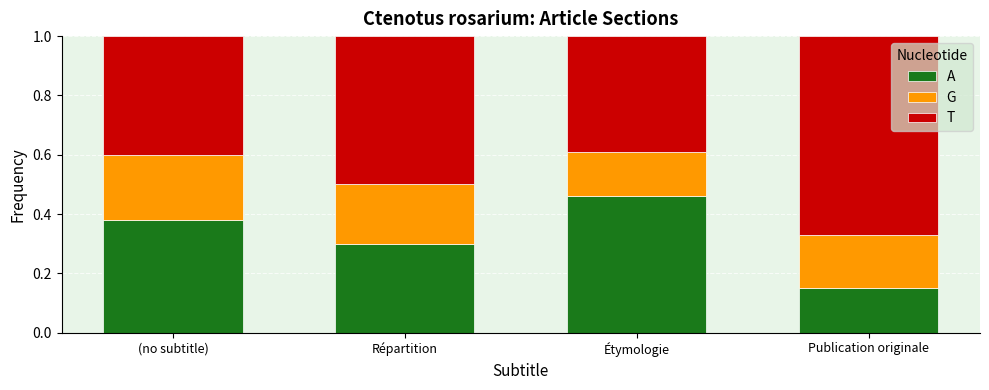

What is the sum of all A values?

1.3